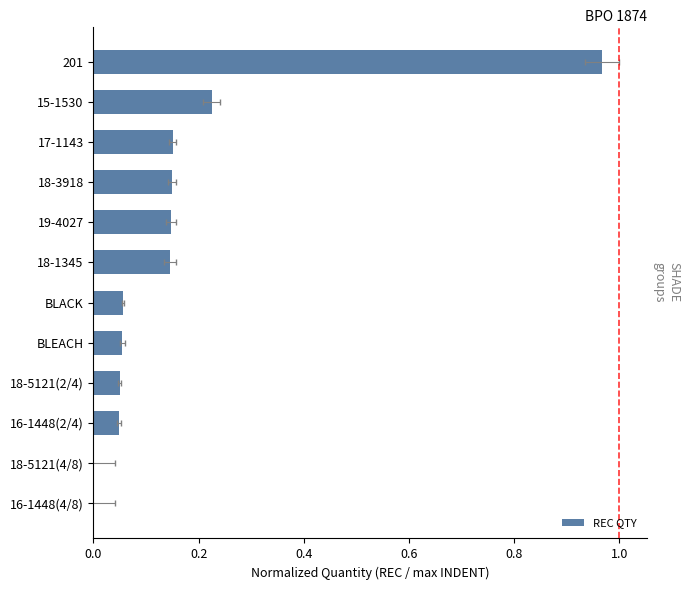

What is the average value?

0.2